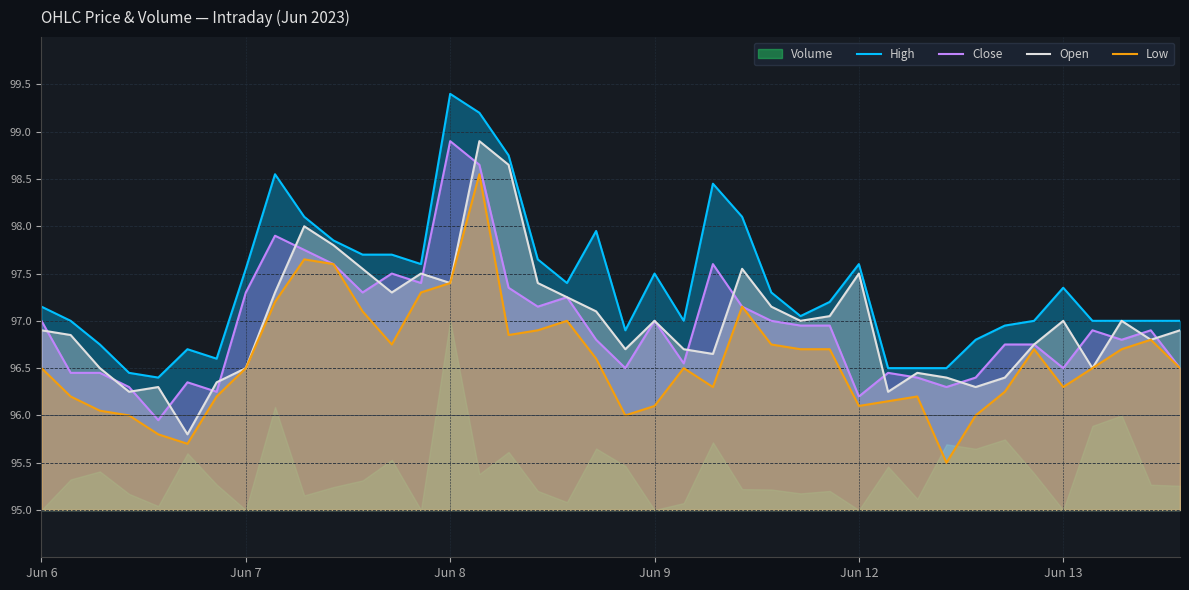

What is the lowest value of the Close series?

96.0